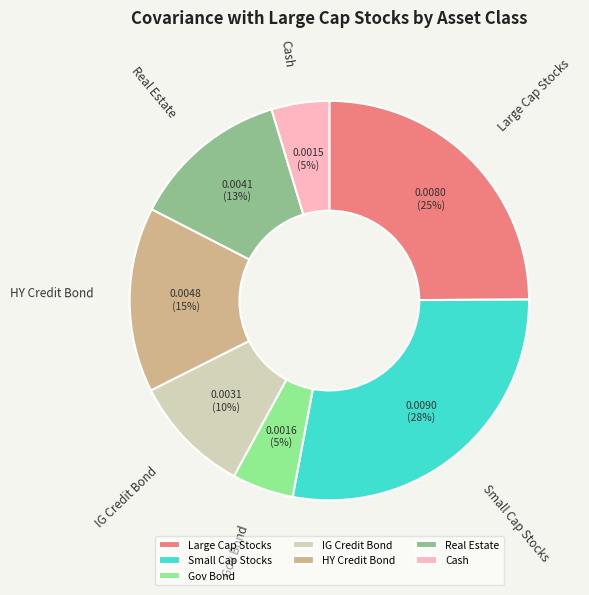

To the nearest percent, what is the difference between the largest and smallest slice percentages?

23%